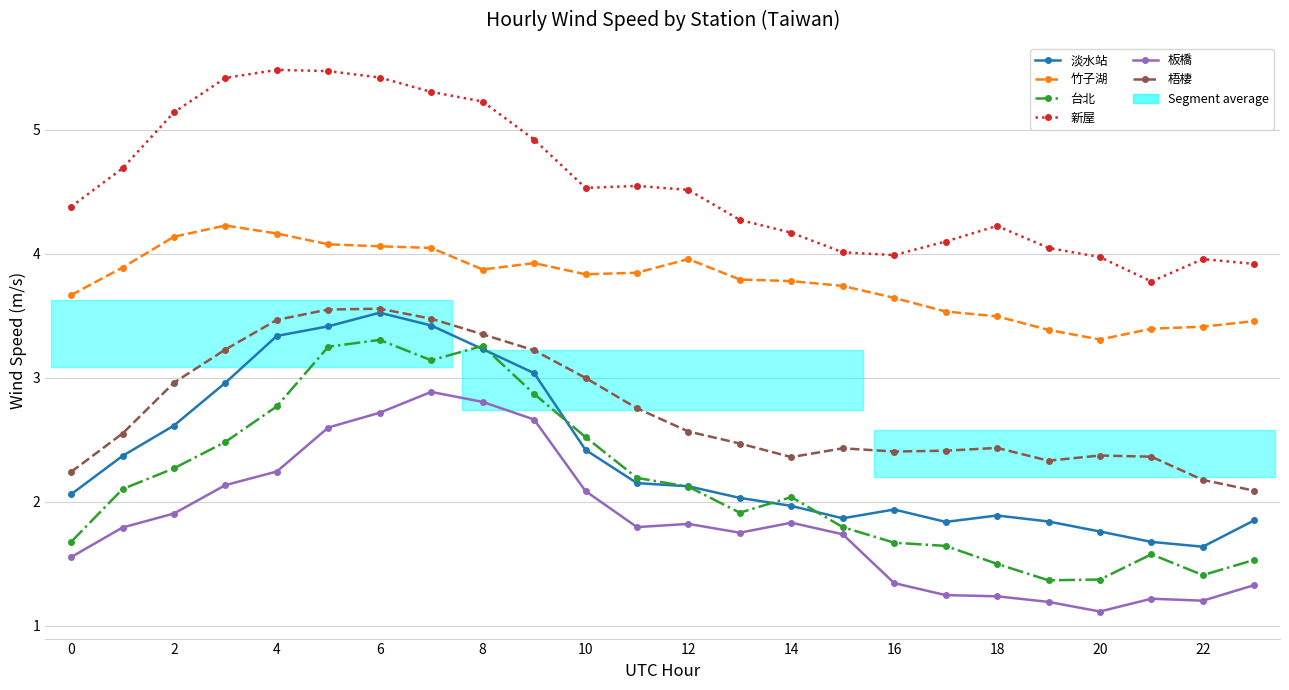

The value of 梧棲 at 21 is 2.4. True or false?

True